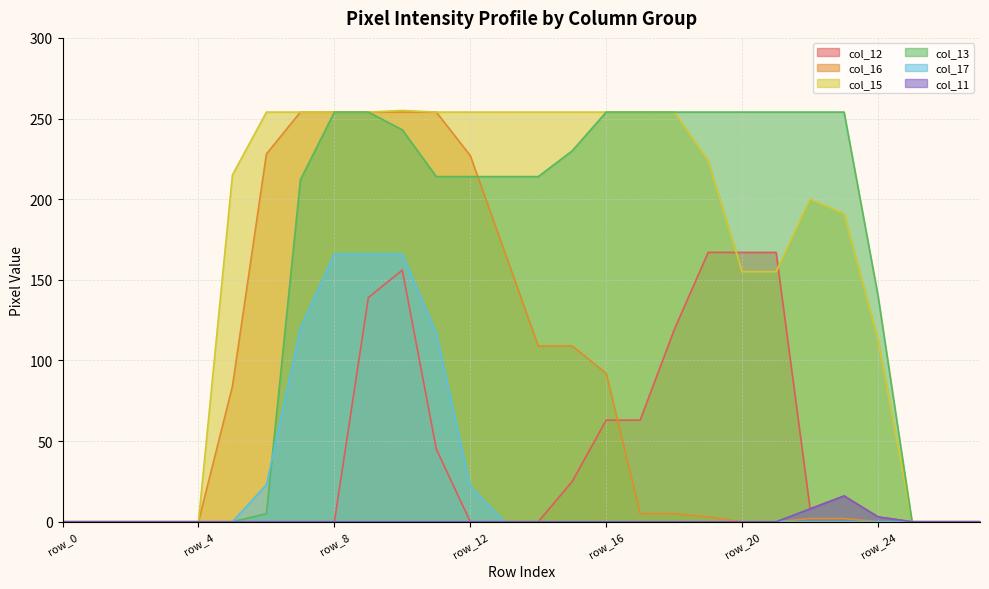

Where is col_12 nearest to the value 83?

row_16